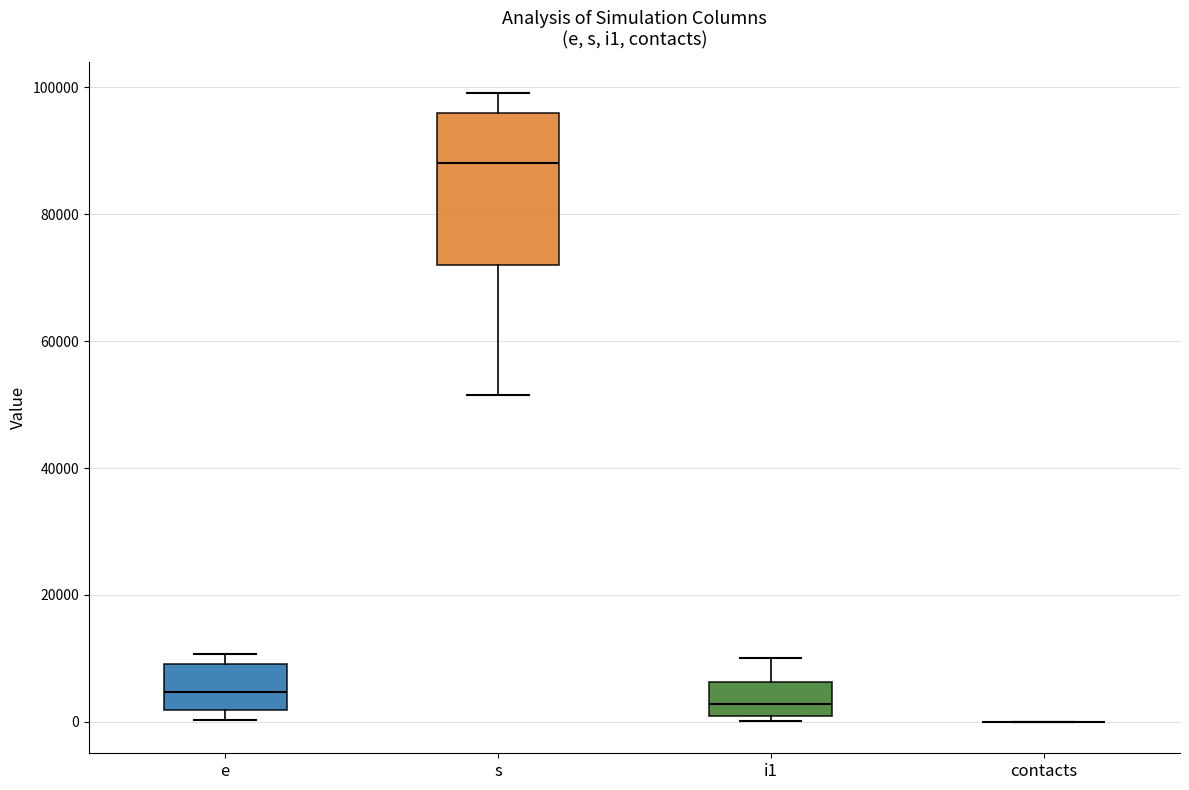

Comparing the boxes themselves (not the whiskers), which one is the tallest?

s